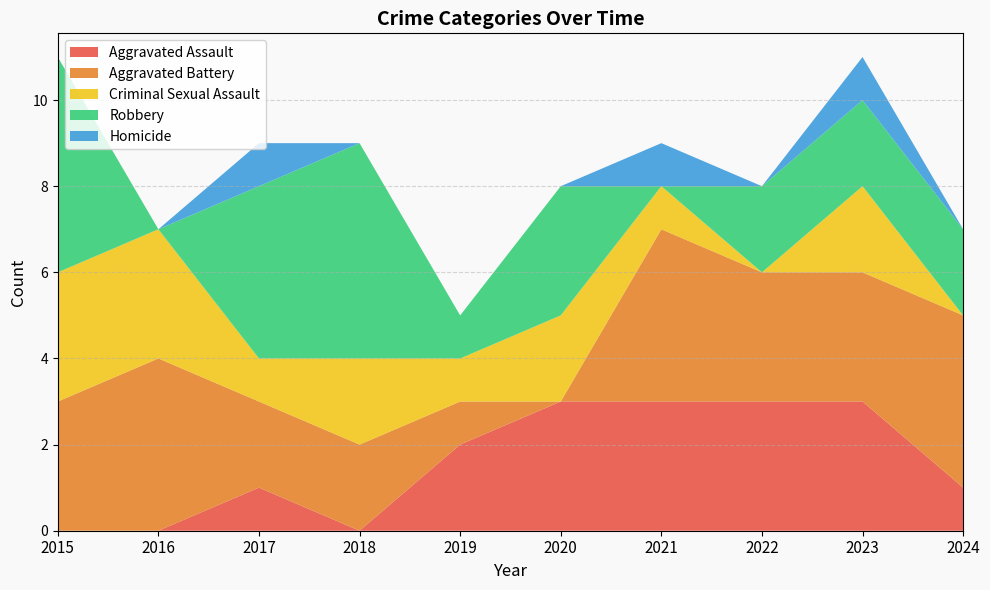

Reading right to left, extract all data points from this chart.

Aggravated Assault: 1	3	3	3	3	2	0	1	0	0
Aggravated Battery: 4	3	3	4	0	1	2	2	4	3
Criminal Sexual Assault: 0	2	0	1	2	1	2	1	3	3
Robbery: 2	2	2	0	3	1	5	4	0	5
Homicide: 0	1	0	1	0	0	0	1	0	0